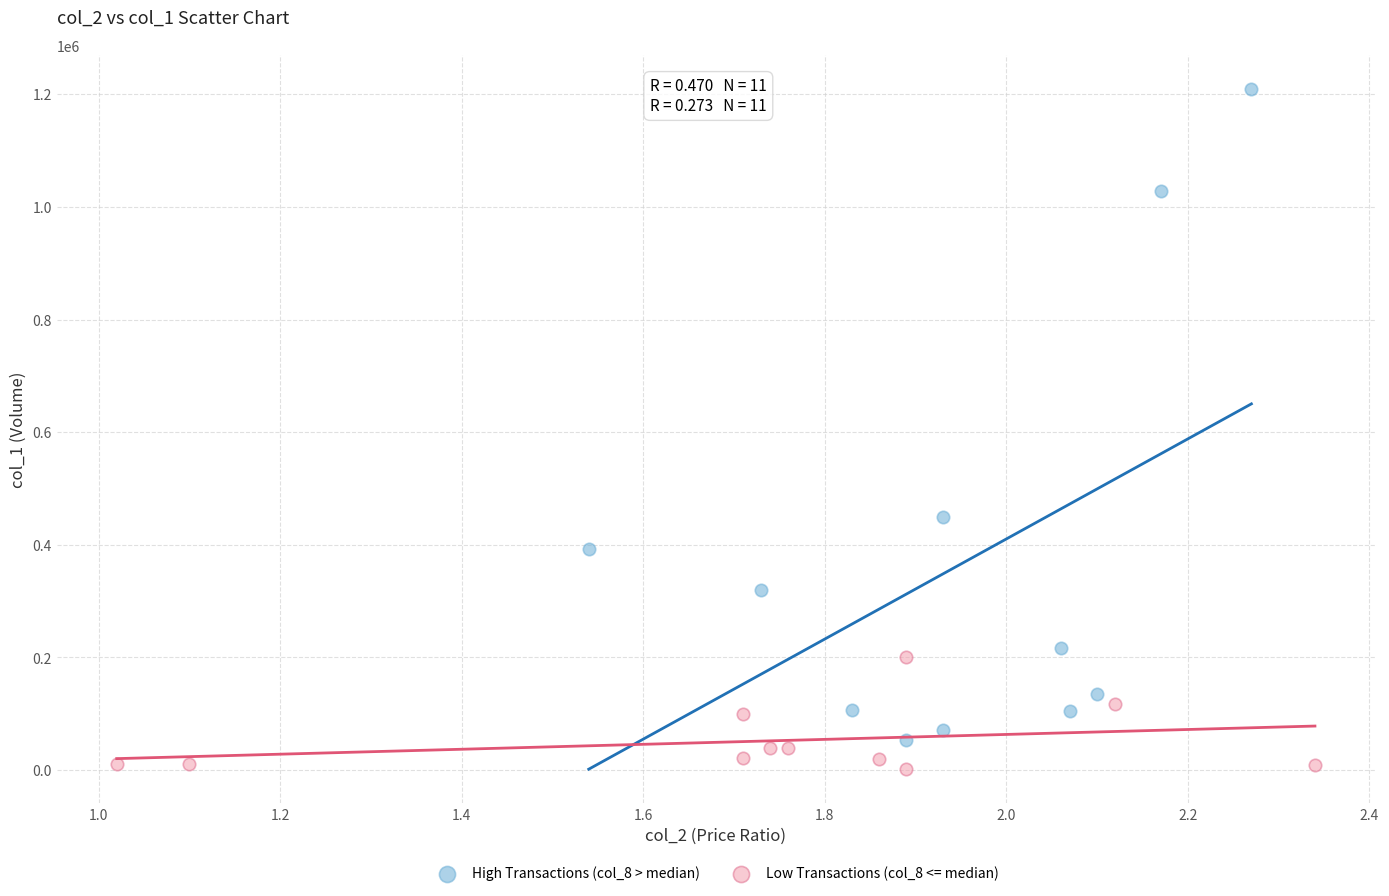

Which series has the widest spread of Y values?

High Transactions (col_8 > median)